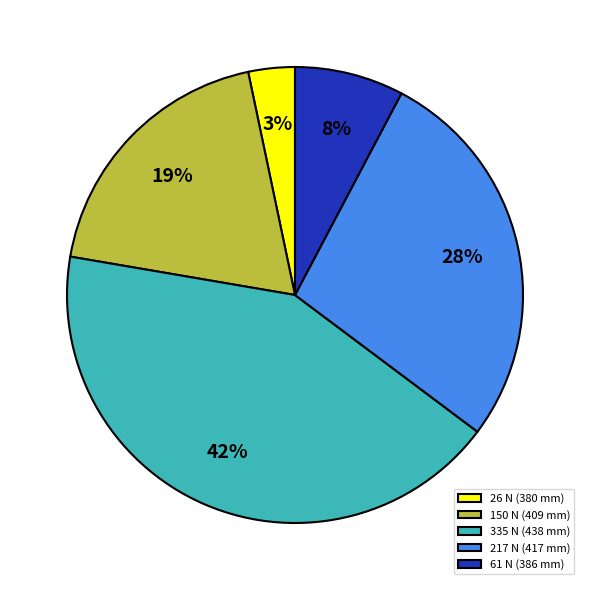

Count the number of slices in the pie.

5